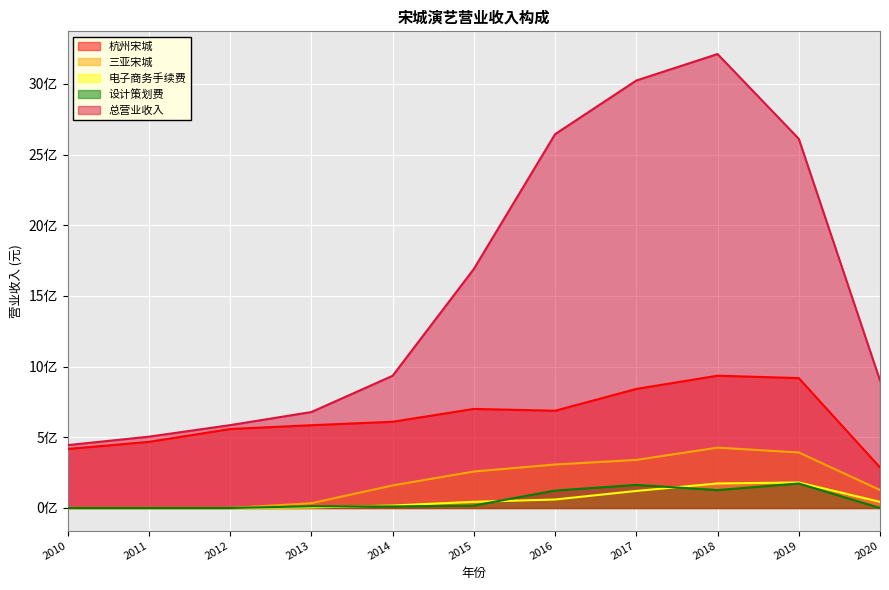

What are all the series names shown in the legend?

杭州宋城, 三亚宋城, 电子商务手续费, 设计策划费, 总营业收入